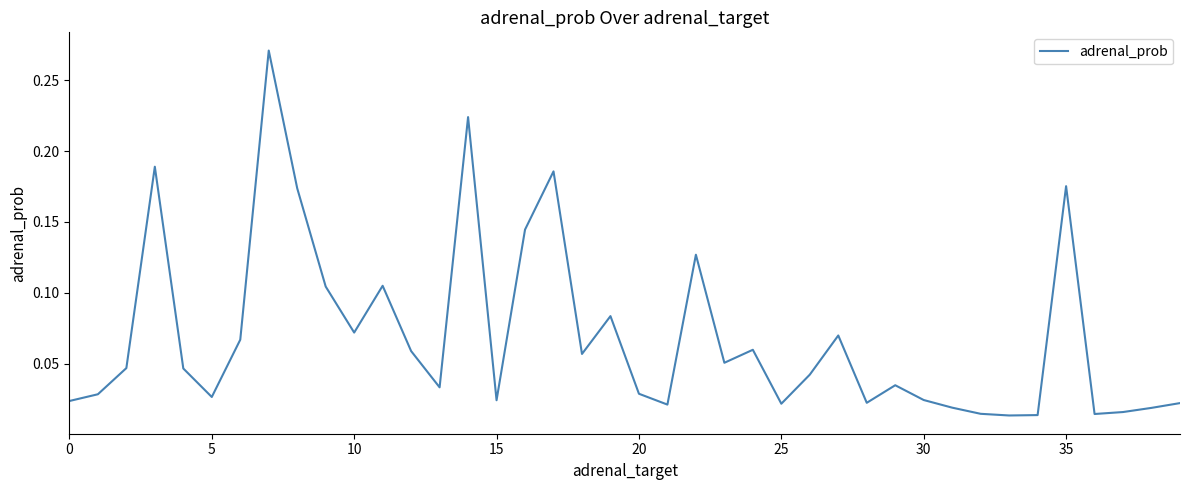

Does the chart display data point markers on the line(s)?

No